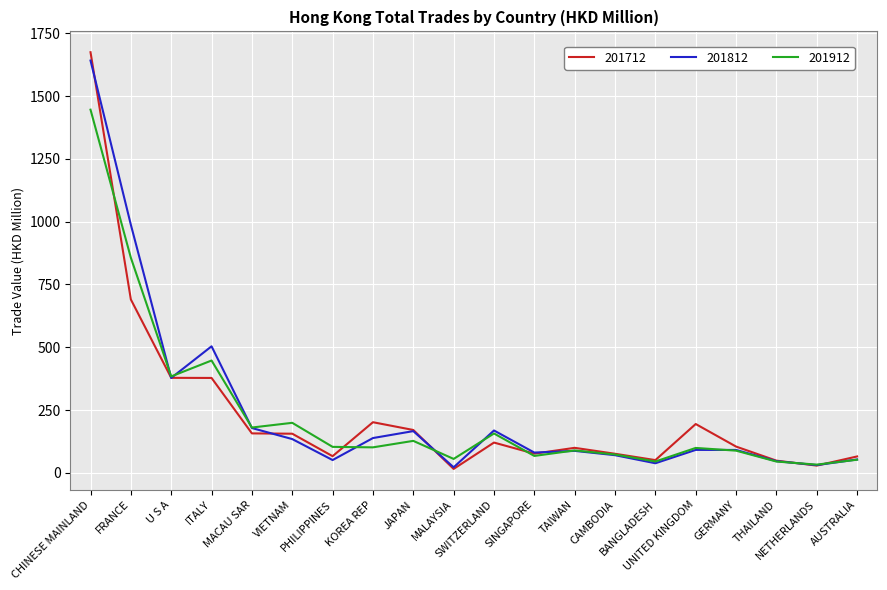

Between UNITED KINGDOM and NETHERLANDS, which series saw the biggest shift?

201712